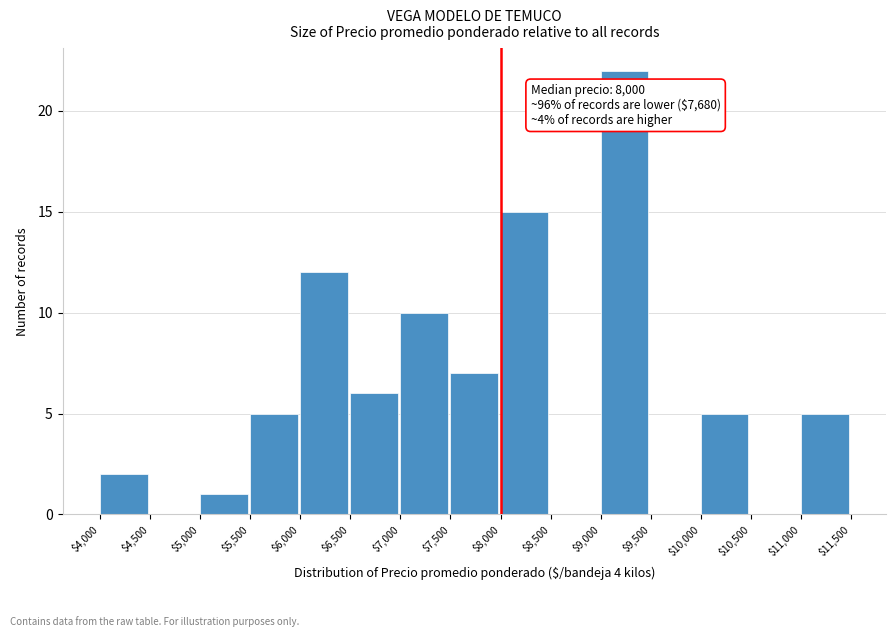

Which range on the x-axis has the tallest bar?

$9,000 to $9,500